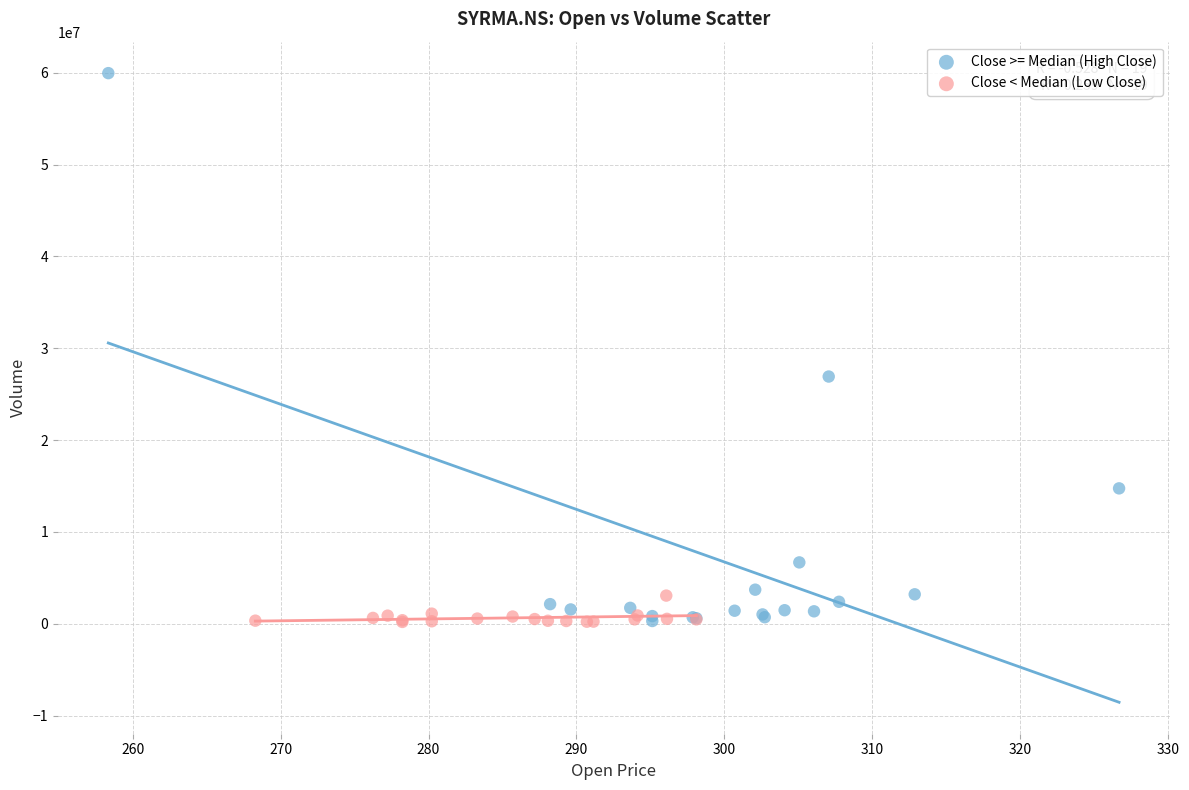

Which series has the widest spread of Y values?

Close >= Median (High Close)